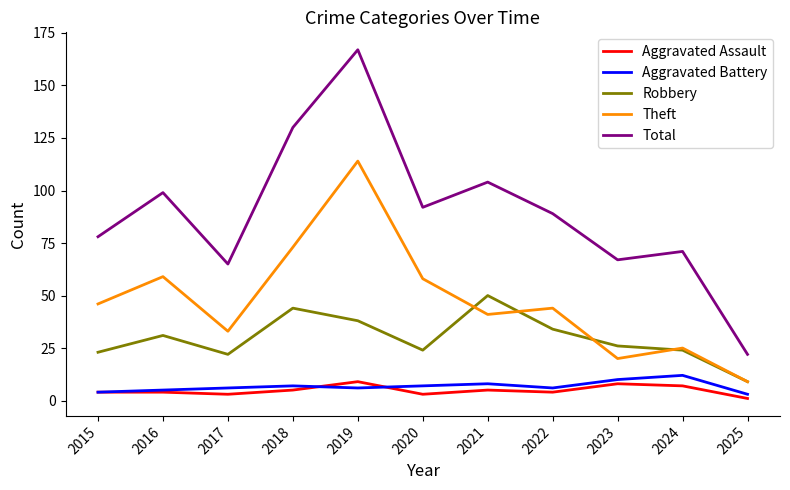

True or false: Aggravated Battery and Robbery cross at least once.

False